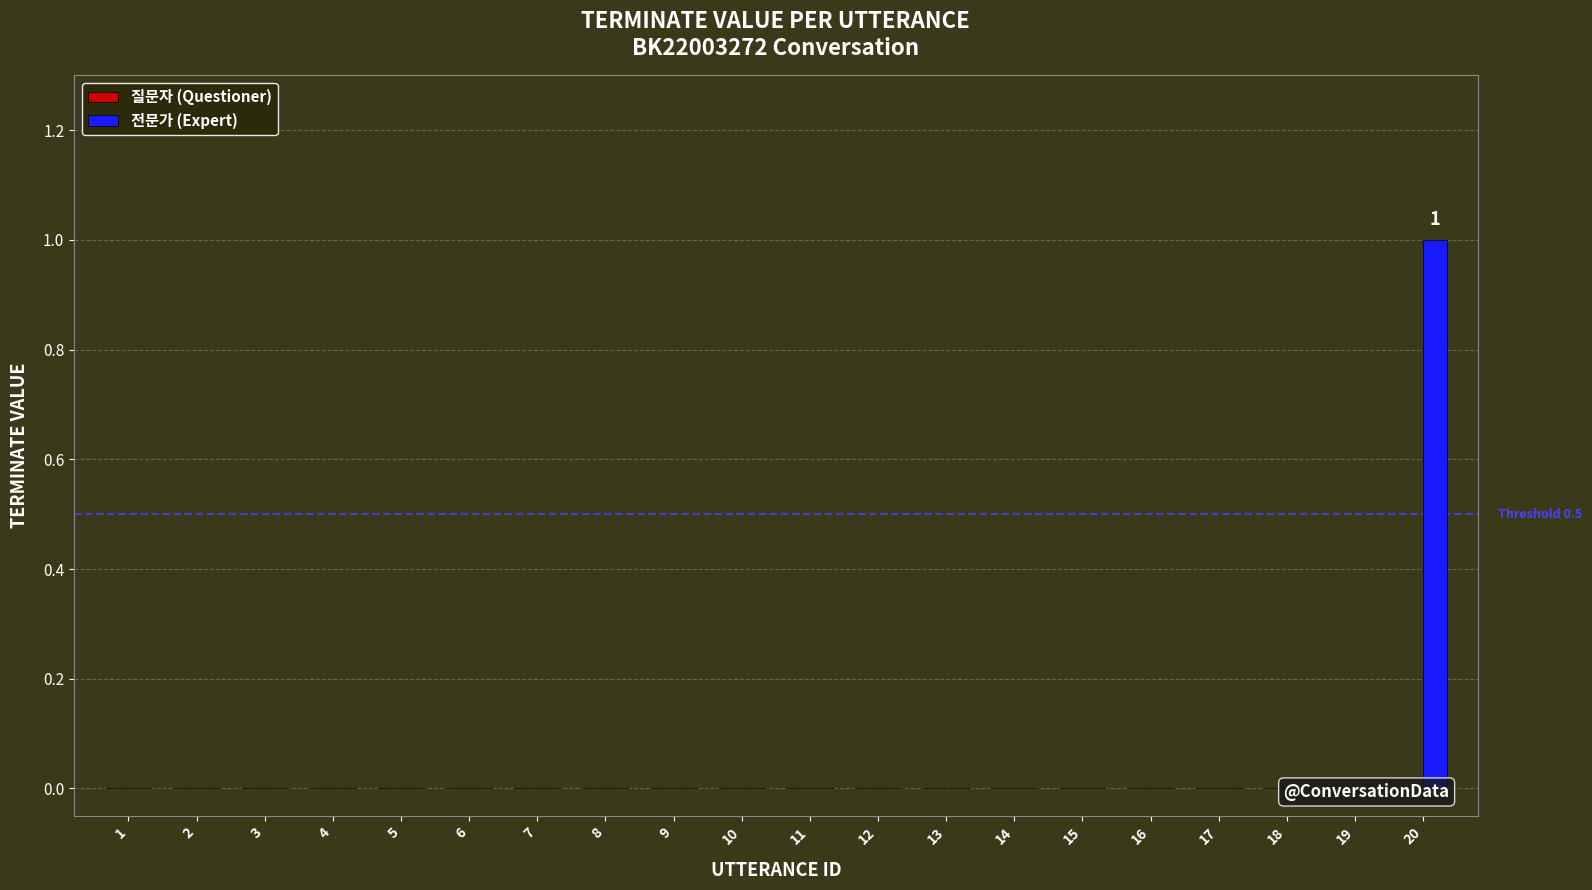

Reading right to left, transcribe all the data shown in this chart.

질문자 (Questioner): 0	0	0	0	0	0	0	0	0	0	0	0	0	0	0	0	0	0	0	0
전문가 (Expert): 1	0	0	0	0	0	0	0	0	0	0	0	0	0	0	0	0	0	0	0